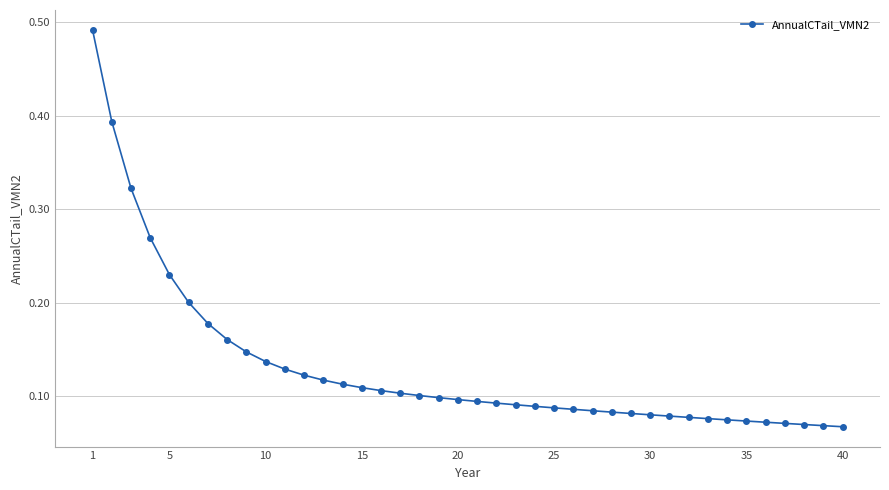

How many values are between 0 and 1?

40